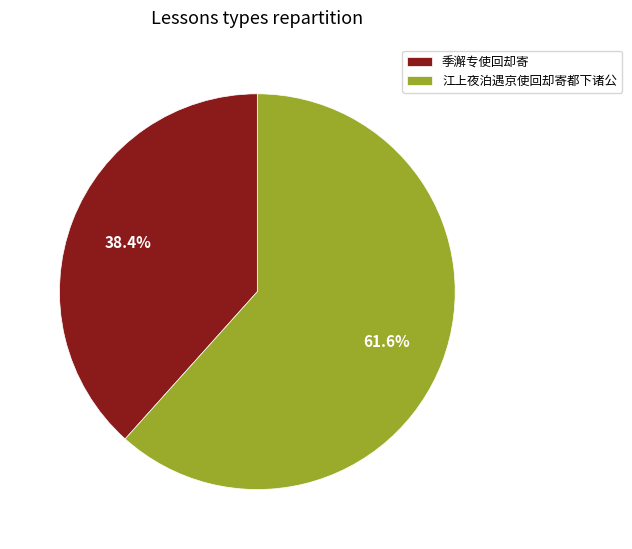

To the nearest percent, what is the difference between the 江上夜泊遇京使回却寄都下诸公 and 季澥专使回却寄 slice percentages?

23%